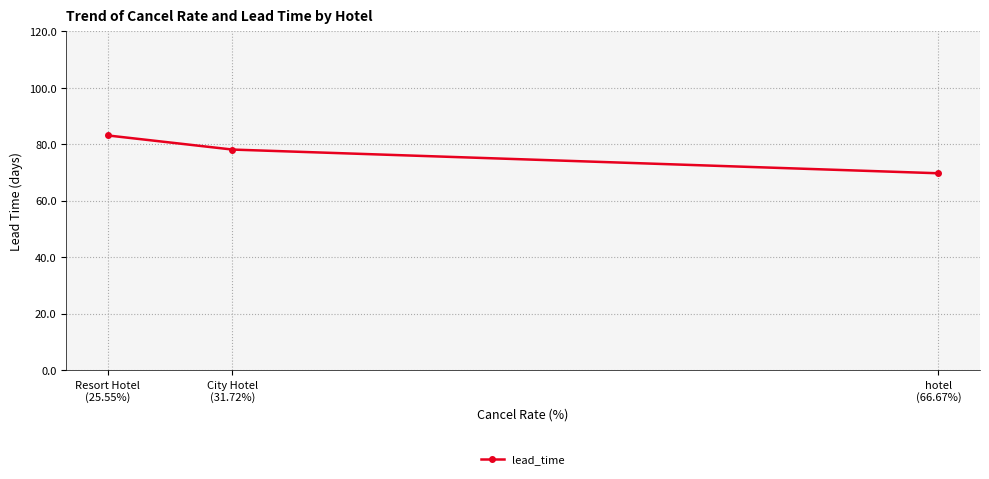

How many values are below 78?

1